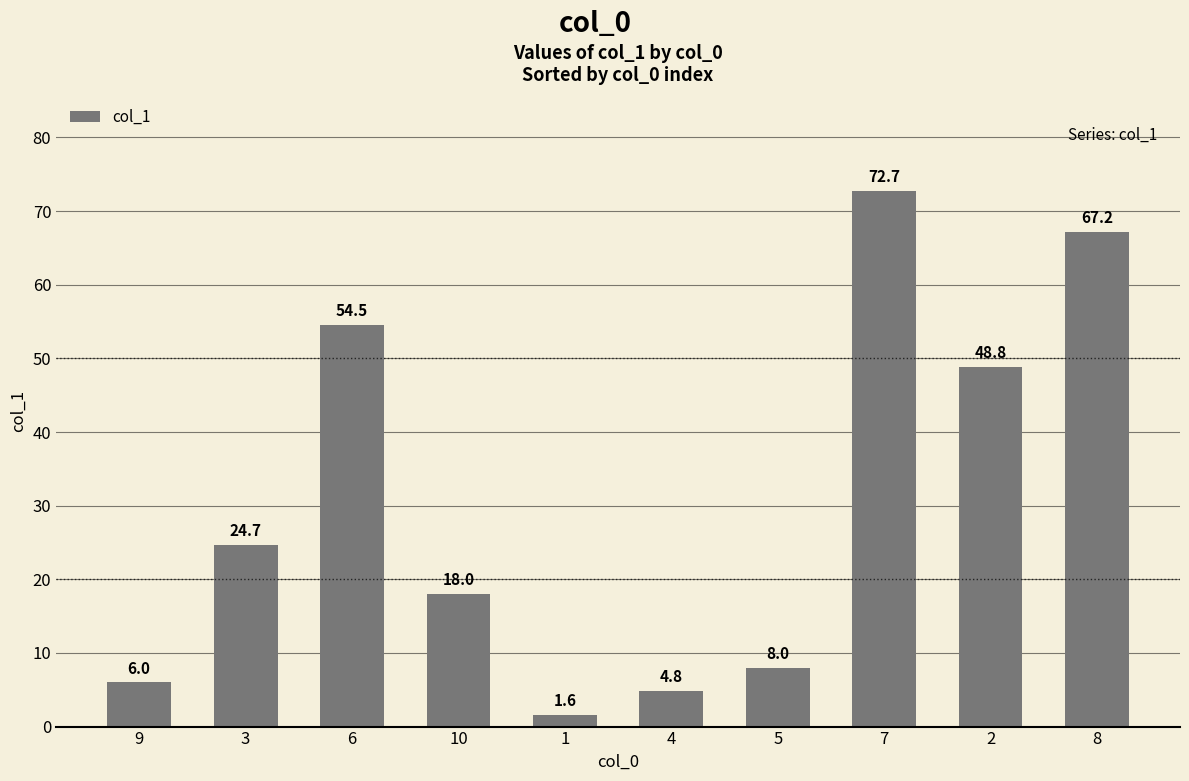

Reading left to right, what are all the values shown in this chart?

9=6.0	3=24.7	6=54.5	10=18.0	1=1.6	4=4.8	5=8.0	7=72.7	2=48.8	8=67.2